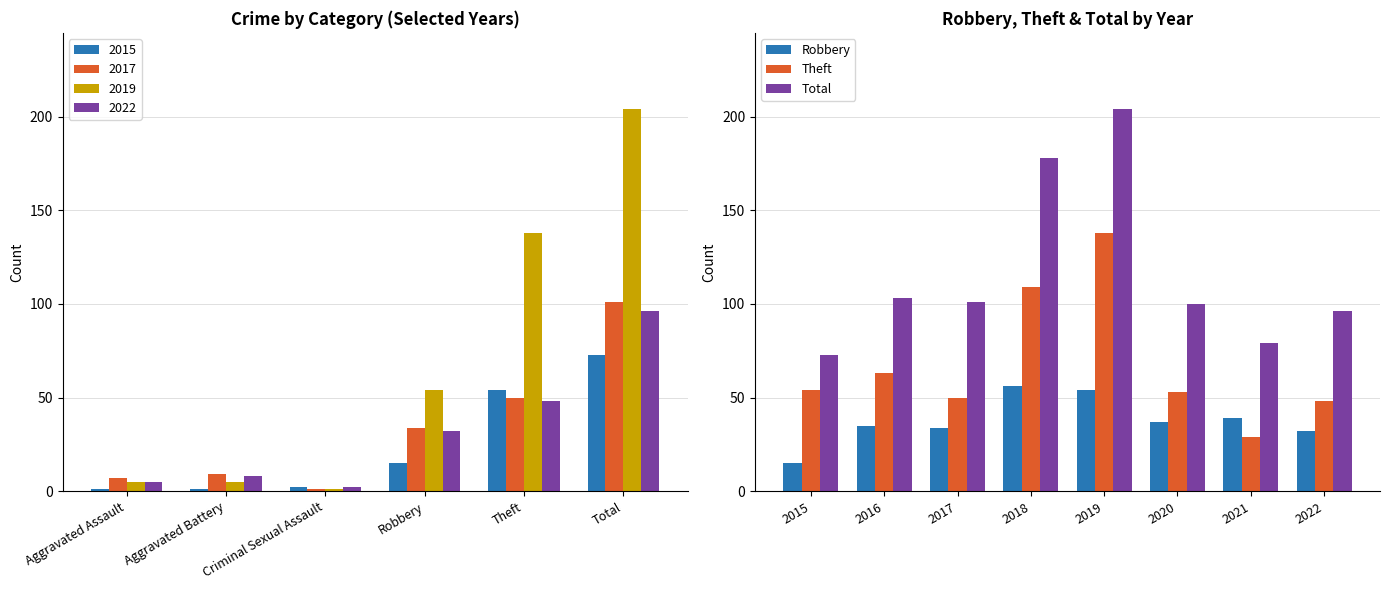

What is the value of the Total bar at the 1st from the left?

73